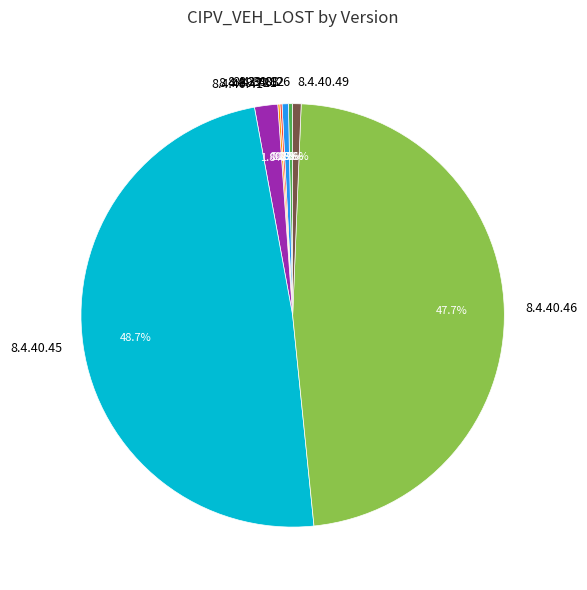

To the nearest percent, what is the average slice percentage?

12%